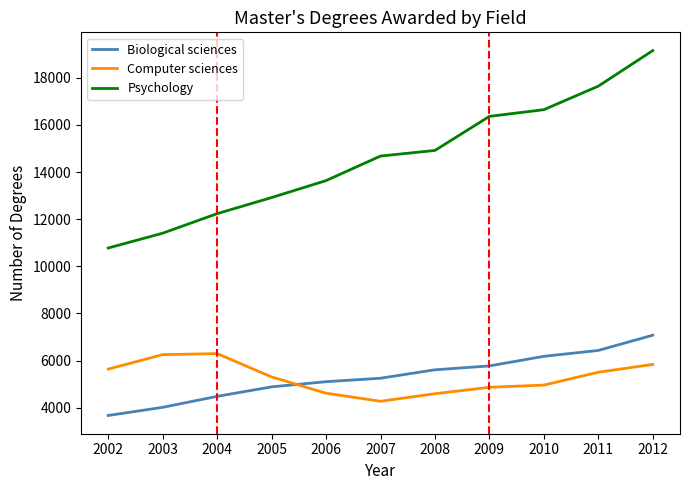

True or false: Biological sciences and Computer sciences intersect in this chart.

True